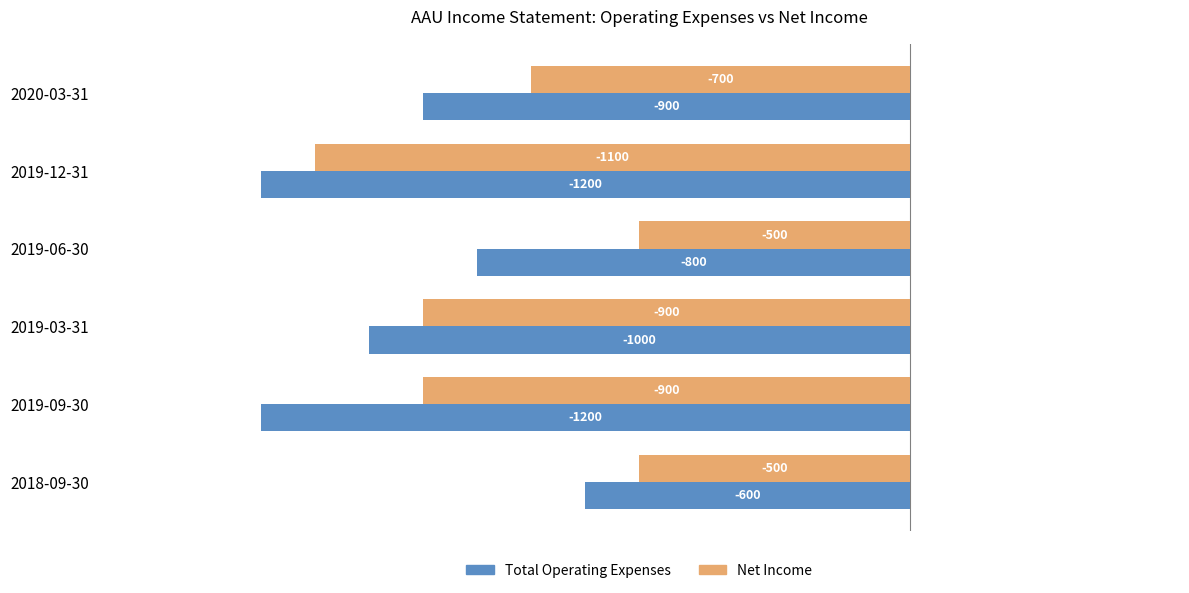

Count the Total Operating Expenses values in the range -1200 to -800.

5